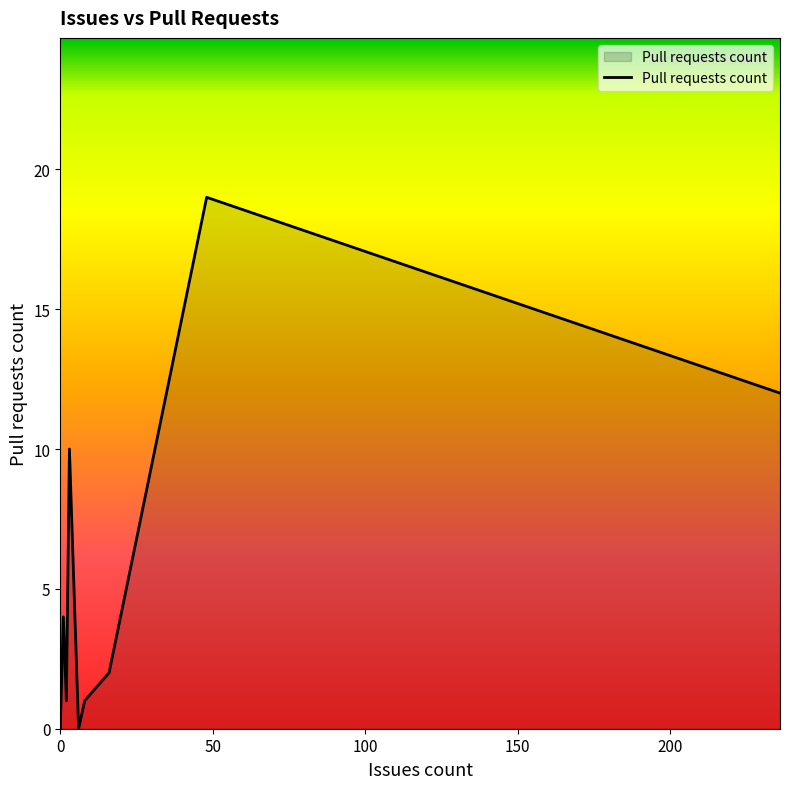

What is the sum of all values?

51